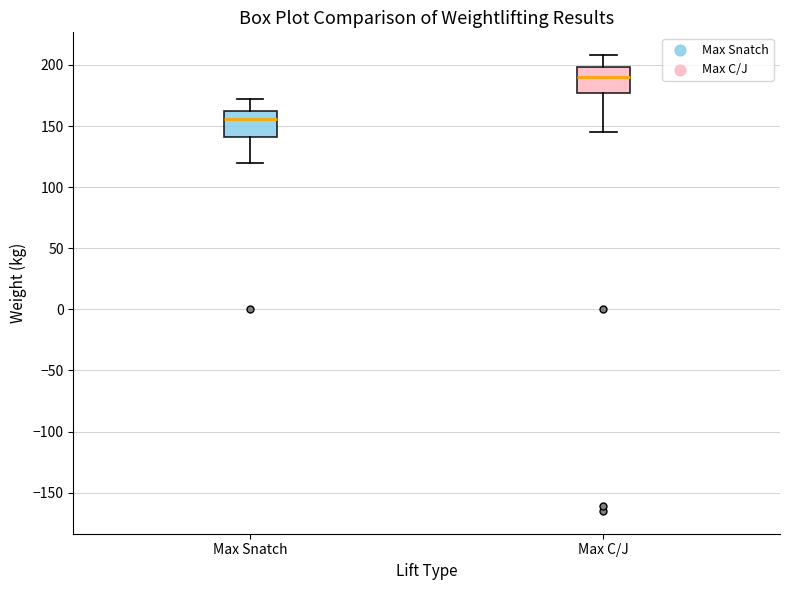

Where does the median line of the box for Max Snatch sit on the y-axis? The values are not printed on the chart, so give them approximately, as read against the axis.

155